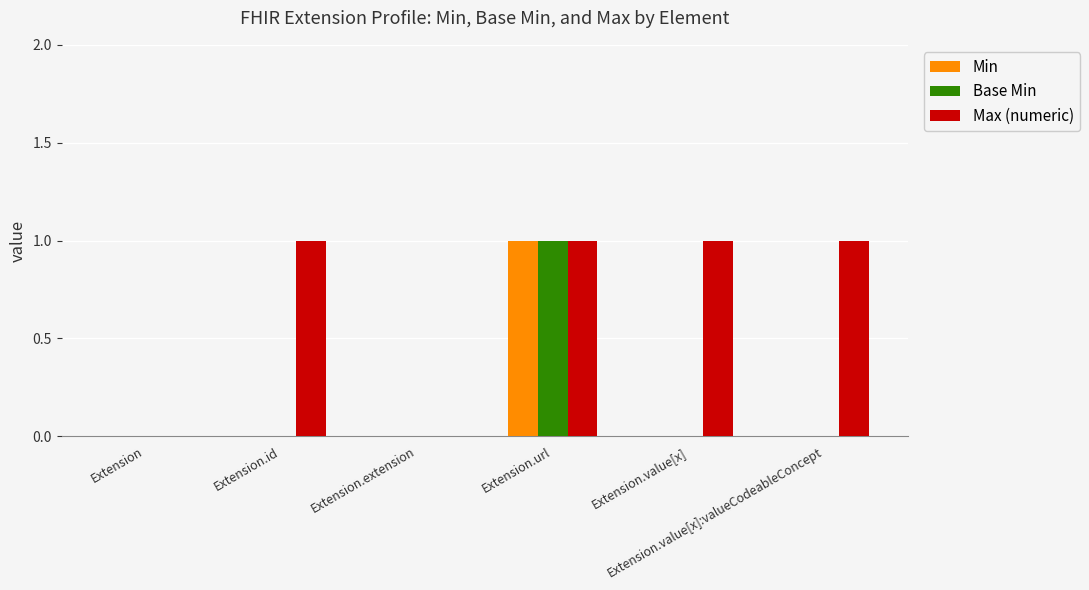

Which series has the largest total across all categories?

Max (numeric)